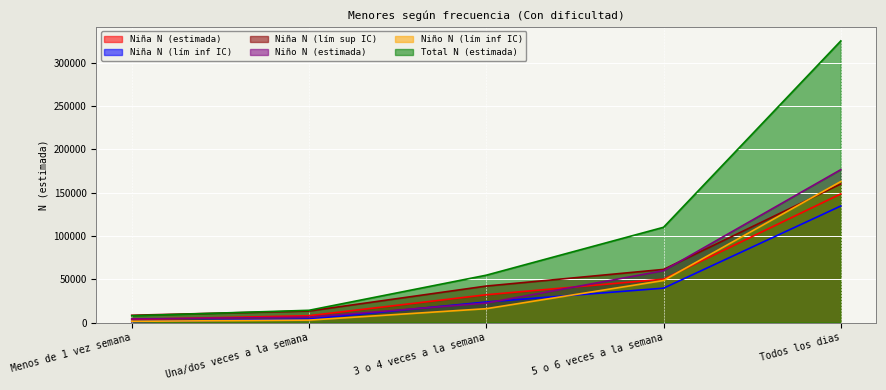

What position from the left is Menos de 1 vez semana?

1